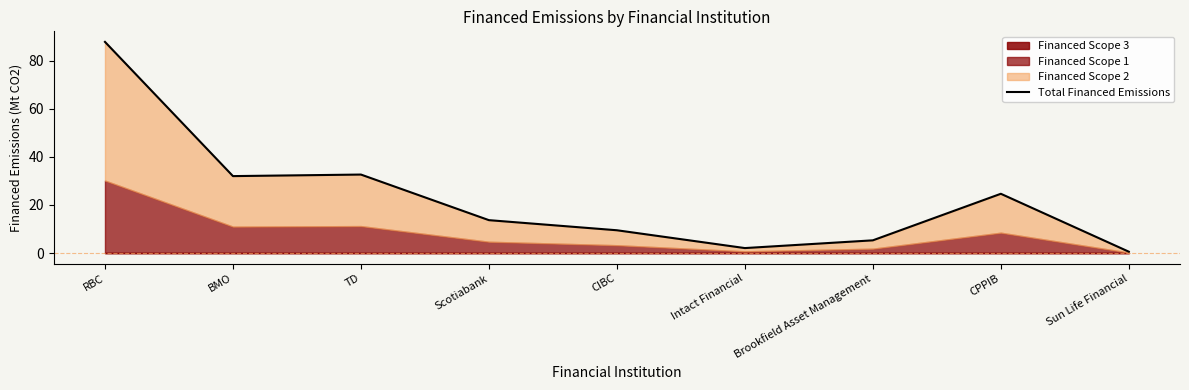

List the labels in order of value, smallest first.

Sun Life Financial, Intact Financial, Brookfield Asset Management, CIBC, Scotiabank, CPPIB, BMO, TD, RBC